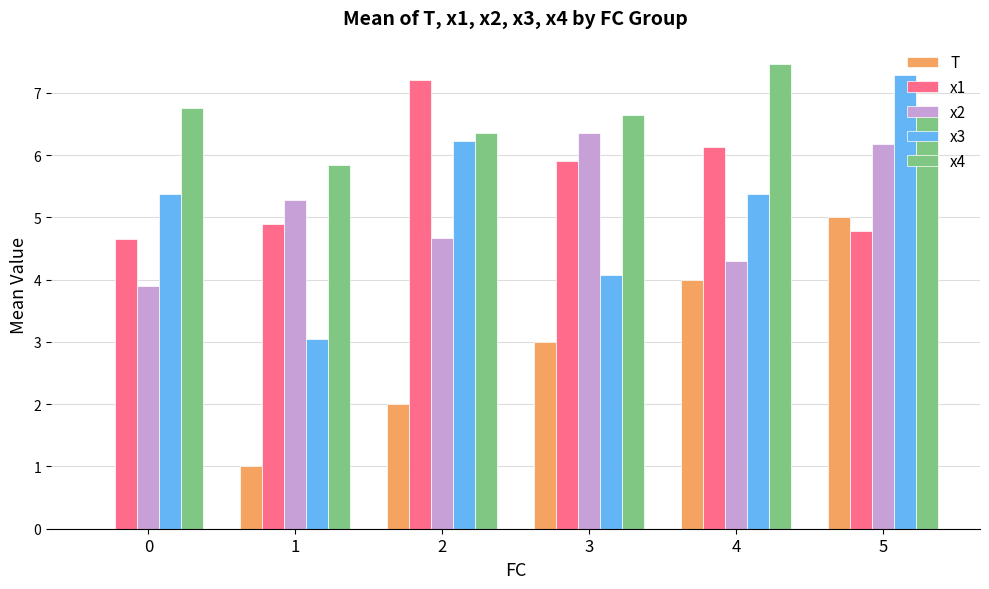

How many distinct data groups are displayed?

5